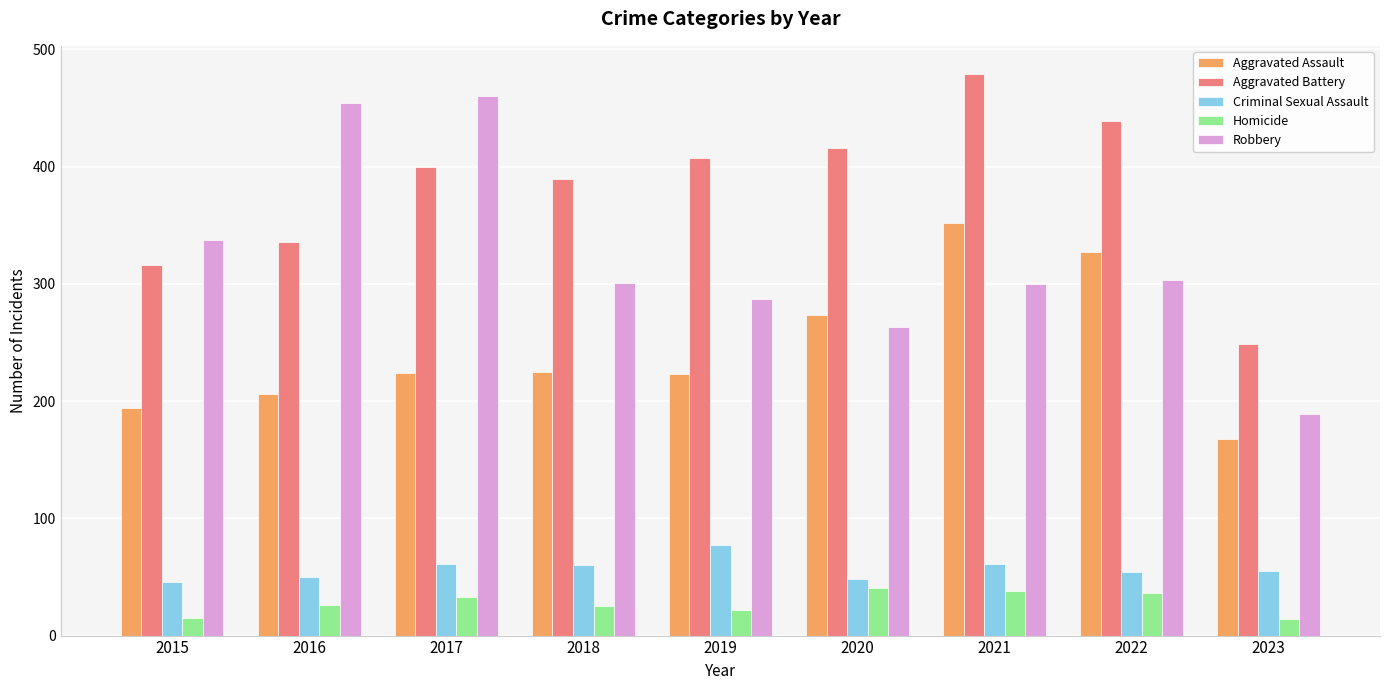

What are all the series names shown in the legend?

Aggravated Assault, Aggravated Battery, Criminal Sexual Assault, Homicide, Robbery